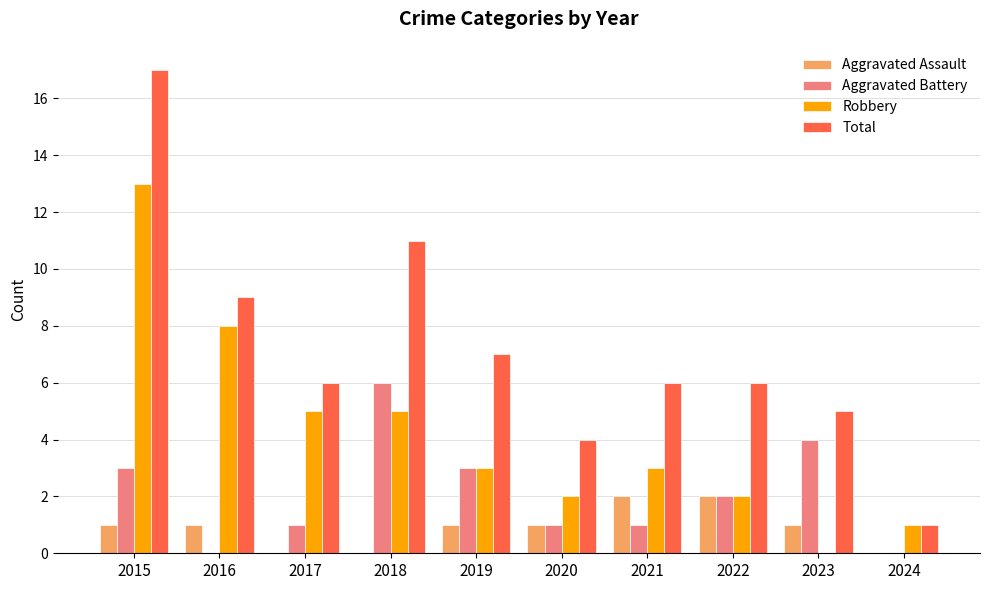

Between 2016 and 2018, which series saw the biggest shift?

Aggravated Battery